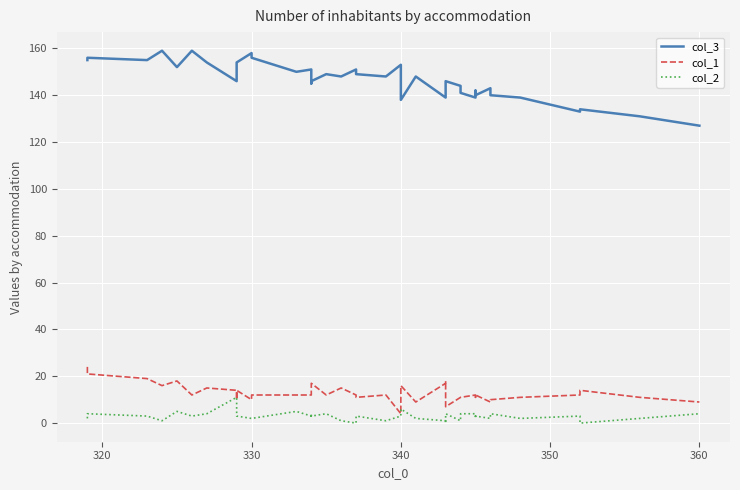

What is the average value of the col_3 series?

146